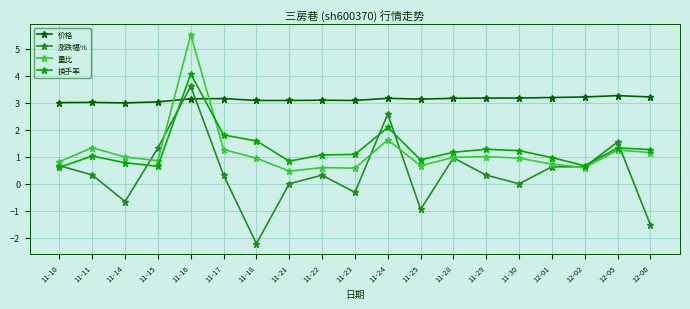

Rank the series at 12-01 from lowest to highest value.

涨跌幅%, 量比, 换手率, 价格